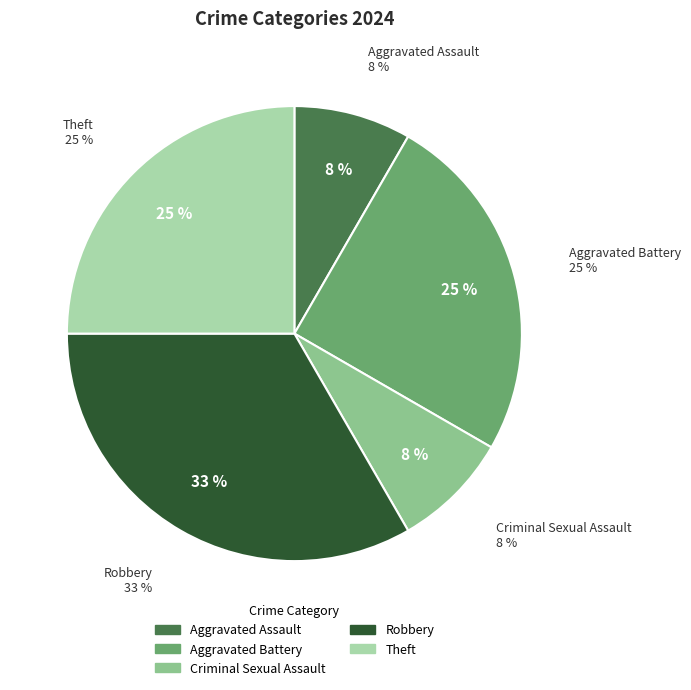

To the nearest percent, what percentage of the pie is Theft?

25%